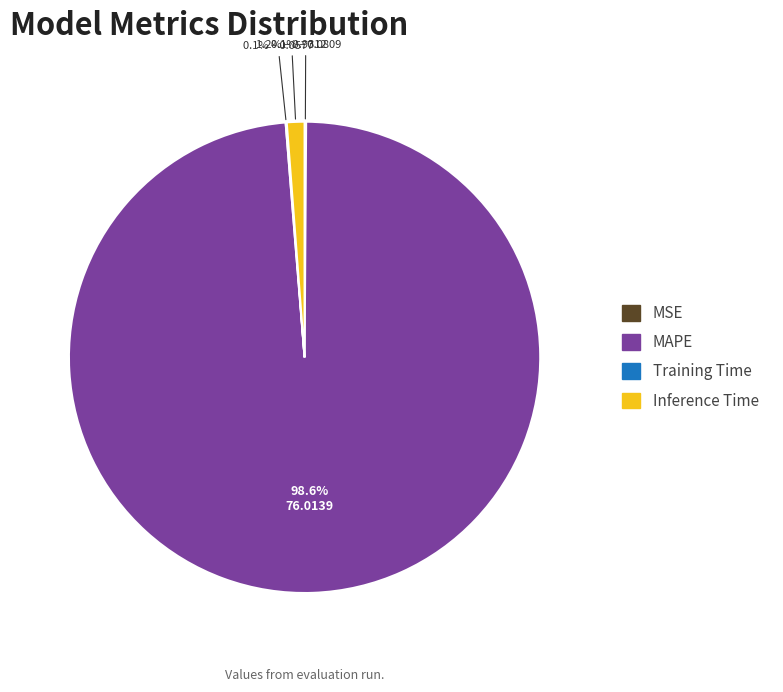

To the nearest percent, what percentage of the pie is Inference Time?

1%